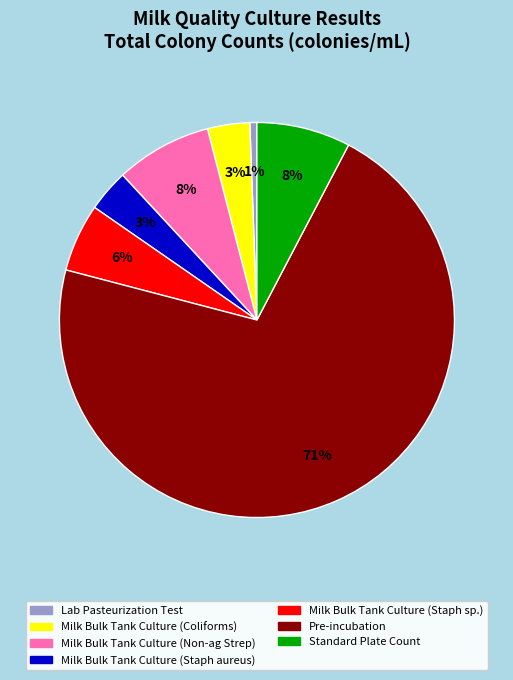

True or false: Lab Pasteurization Test accounts for 8% of the total.

False